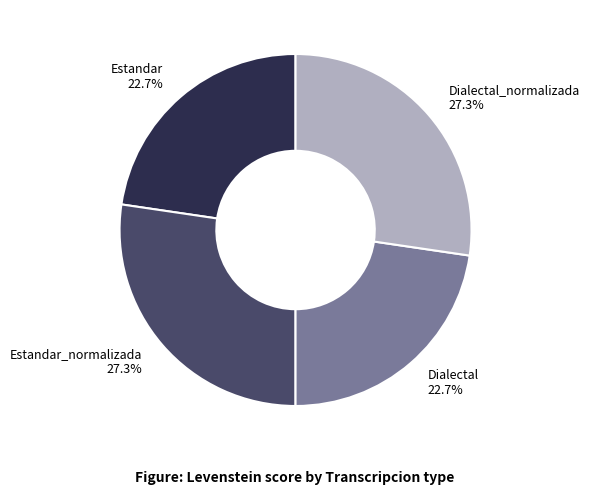

To the nearest percent, what is the average slice percentage?

25%